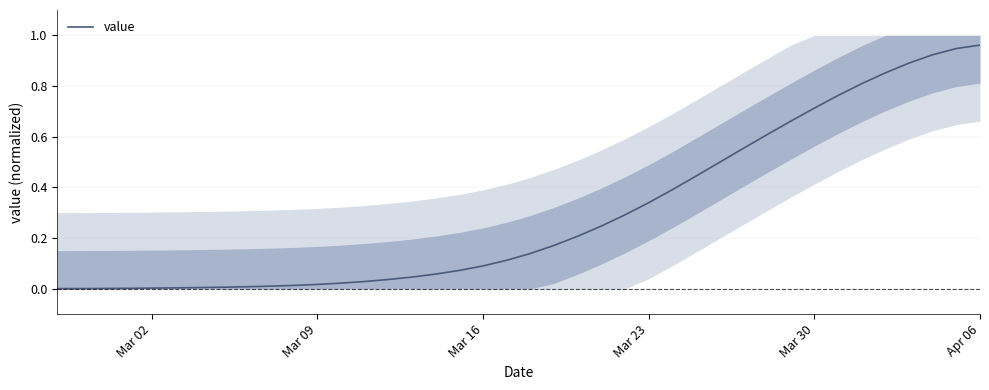

At which category does the chart reach its minimum across all series?

Mar 02